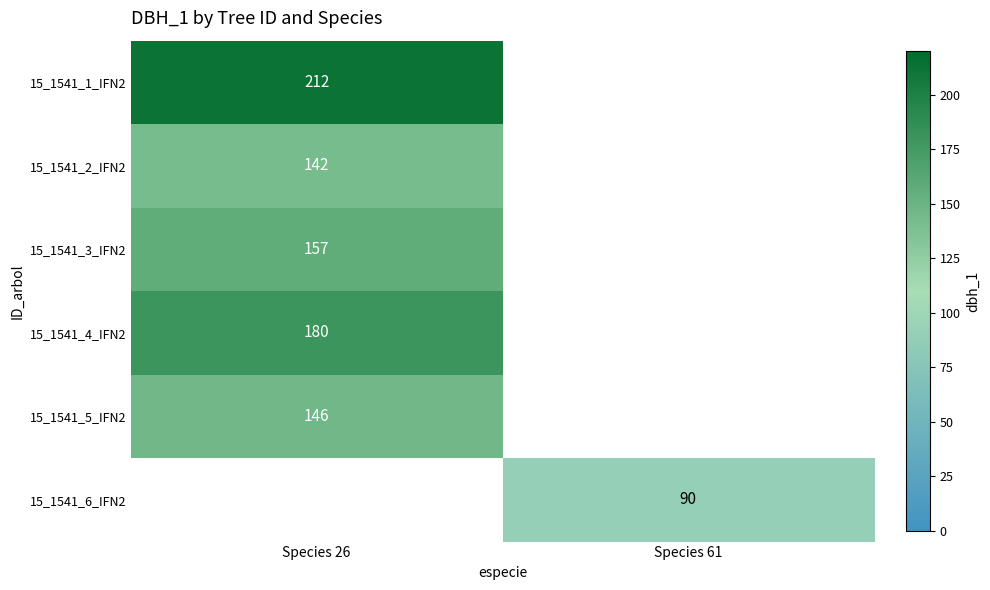

Which has a higher value, Species 61 or Species 26?

Species 26